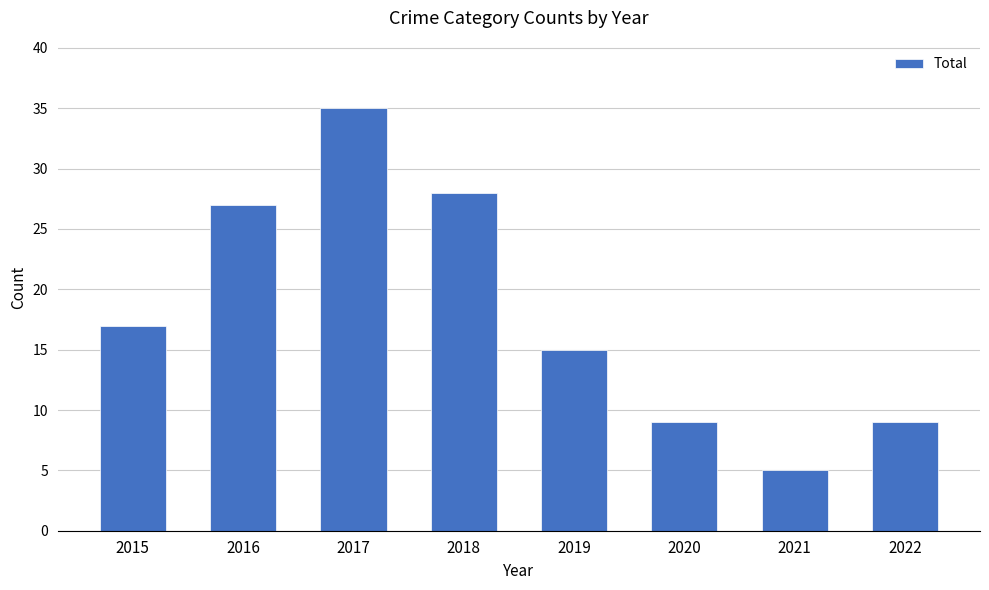

Which label corresponds to the smallest value in the chart?

2021